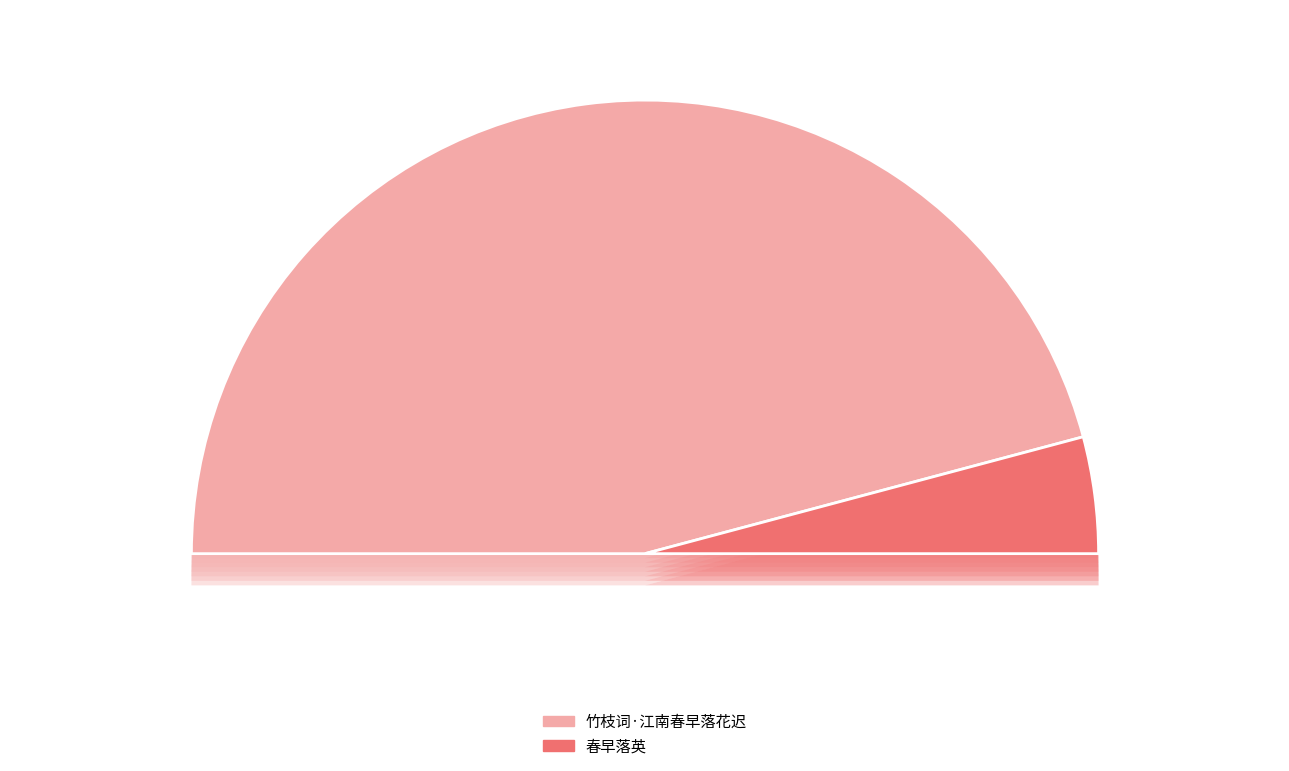

True or false: 春早落英 accounts for 16% of the total.

False